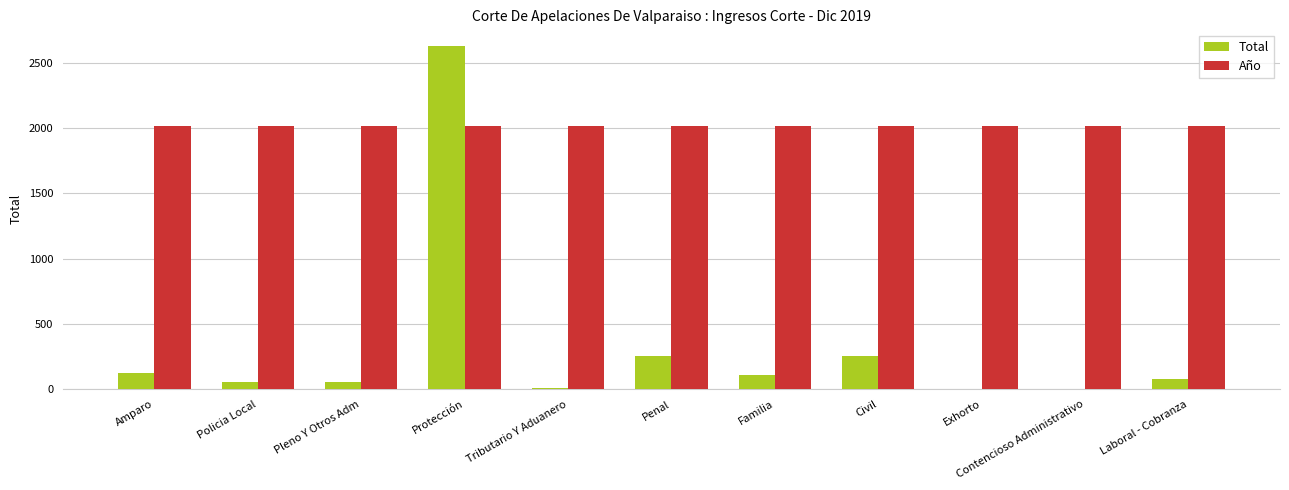

The value of Año at Exhorto is 2019. True or false?

True